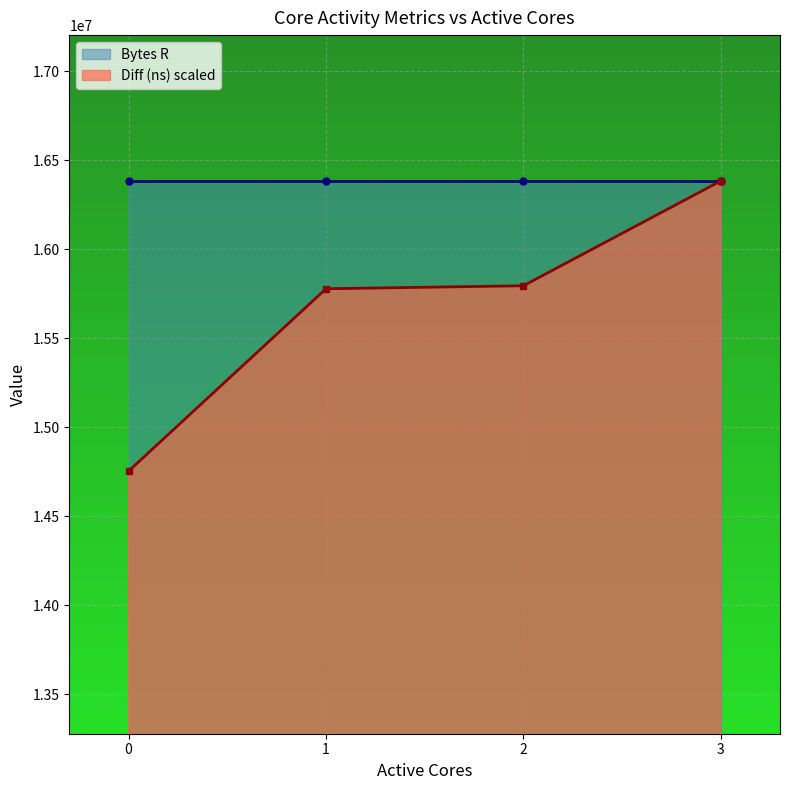

What is the value of the 3rd point from the left?

15795250.4